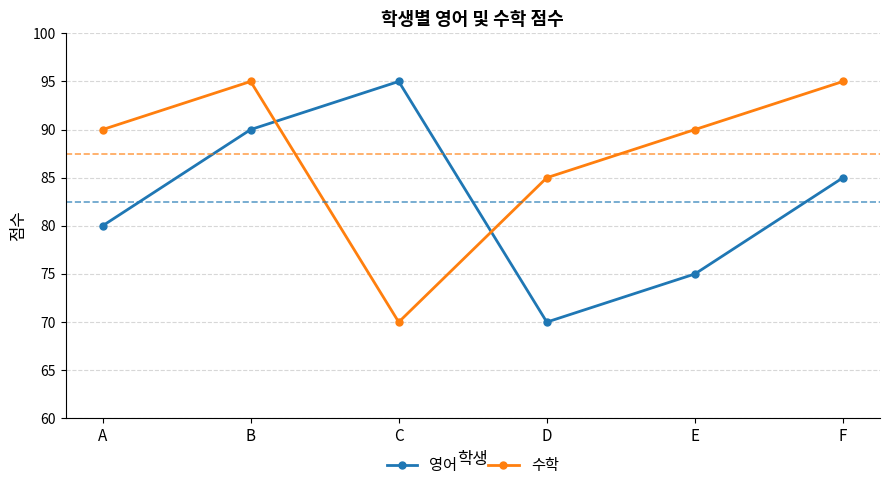

Is the value of 영어 at D greater than the value of 수학 at E?

No